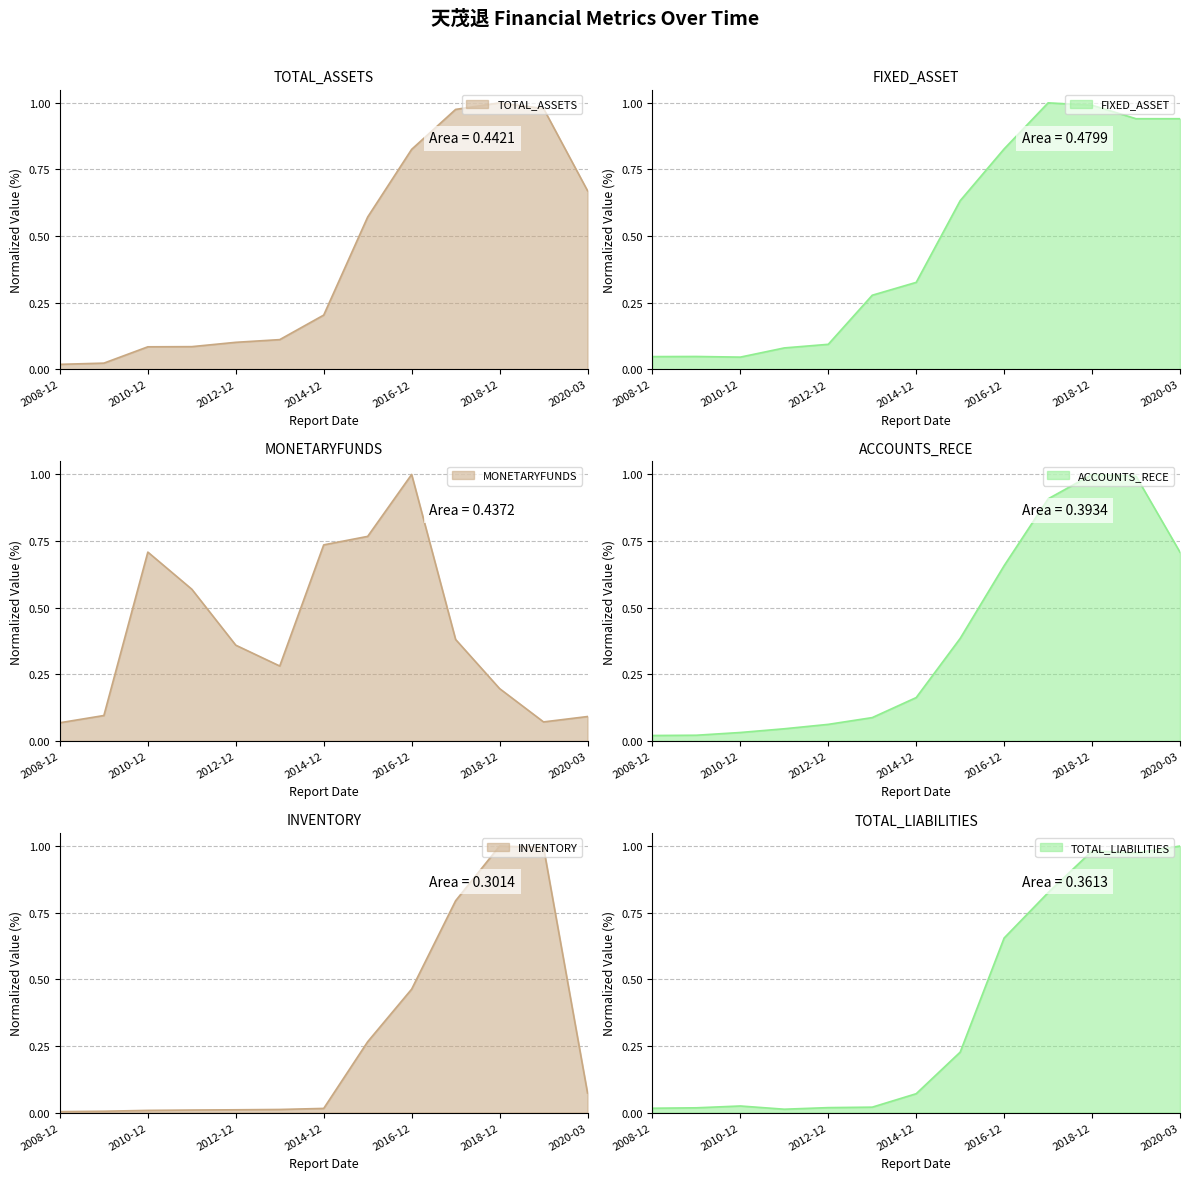

Does the chart display data point markers on the line(s)?

No